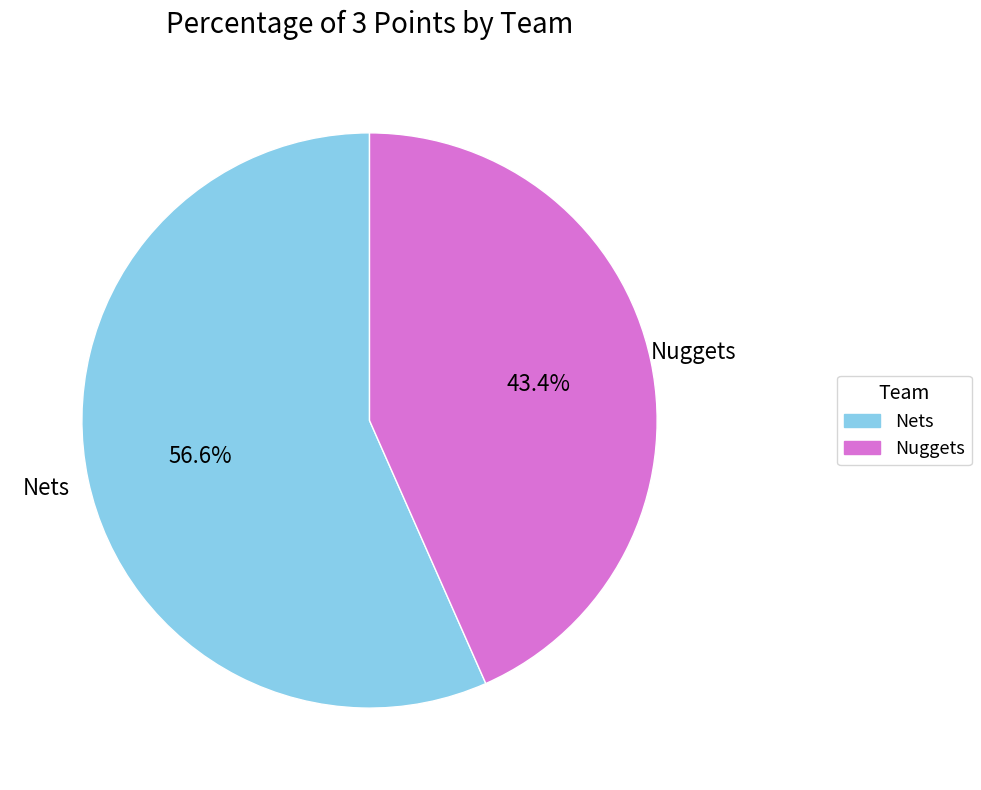

Which has a higher value, Nuggets or Nets?

Nets